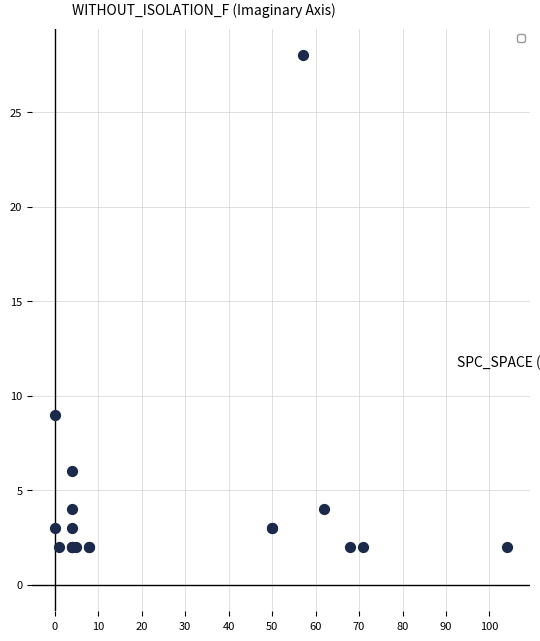

What Y value in the scatter plot is closest to 15?

9